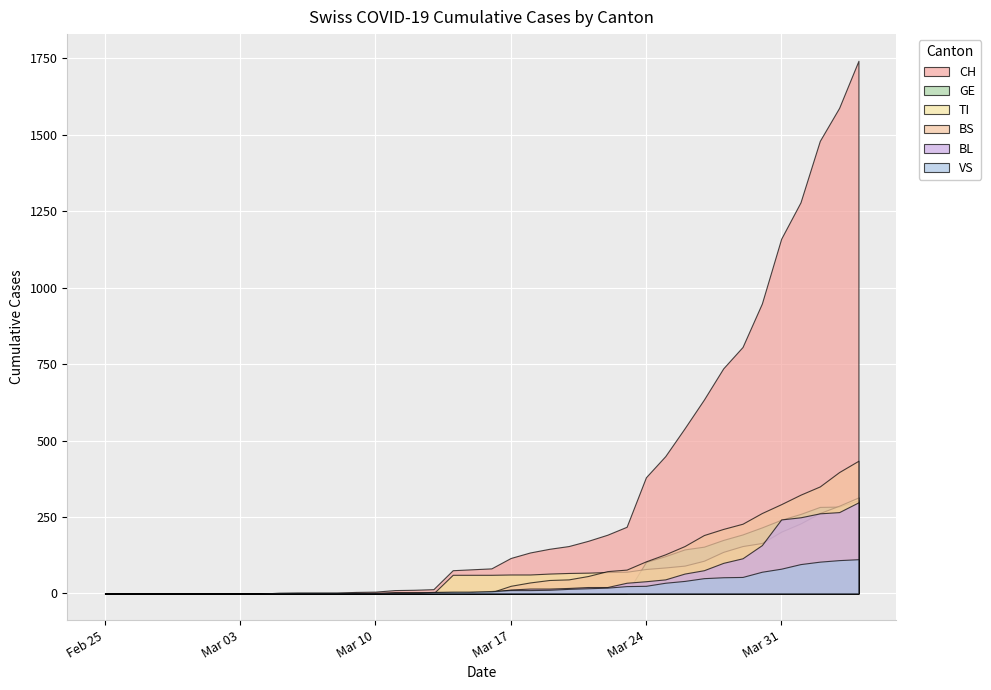

What is the average value of the VS series?

25